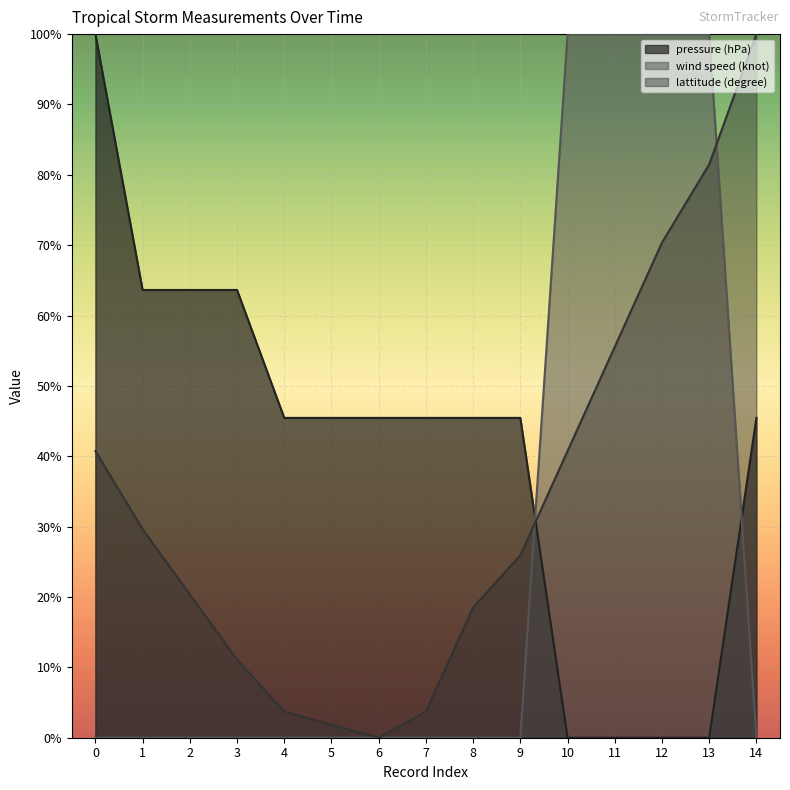

What is the highest value of the lattitude (degree) series?

100.0